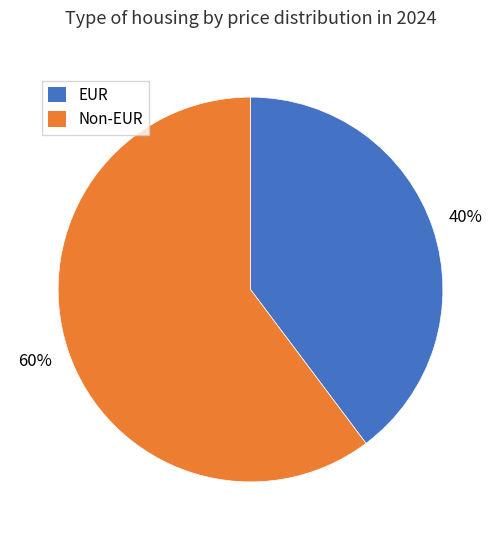

To the nearest percent, what is the average slice percentage?

50%